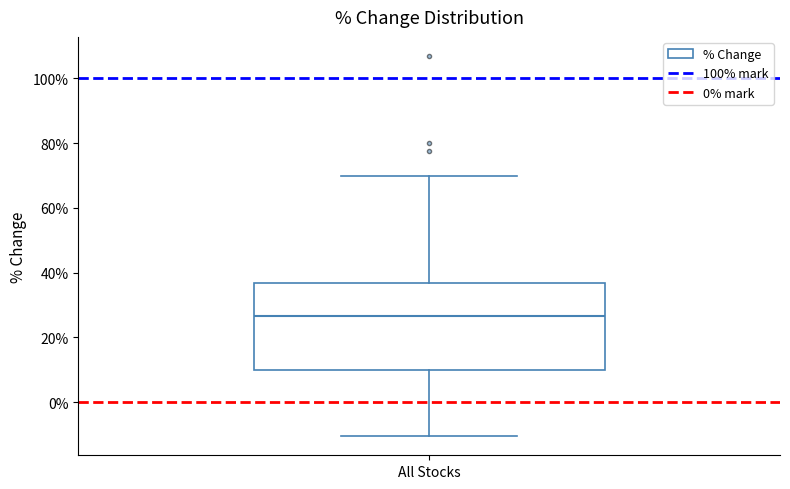

Read this box plot against the y-axis: the position of the median line, the range covered by the box, and the ends of both whiskers. The values are not printed on the chart, so give them approximately, as read against the axis.

median 26, box 10 to 36, whiskers -10 to 70